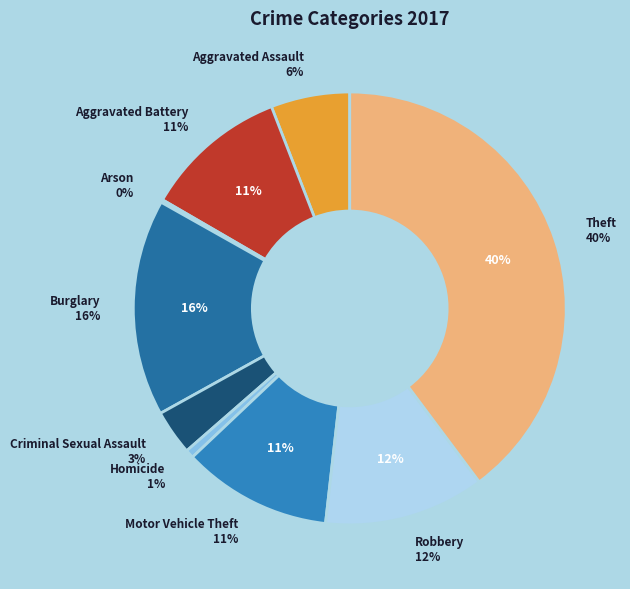

Does Aggravated Assault represent more than half of the total?

No